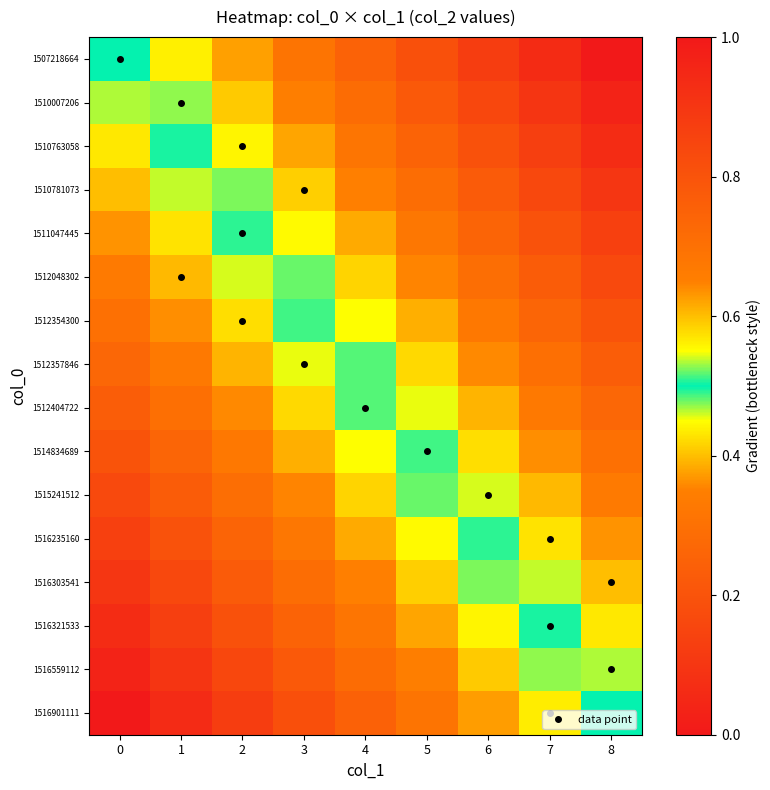

Reading left to right, transcribe all the data shown in this chart.

1507218664: 0=0.5	1=0.4	2=0.4	3=0.3	4=0.2	5=0.2	6=0.1	7=0.1	8=0.0
1510007206: 0=0.5	1=0.5	2=0.4	3=0.3	4=0.3	5=0.2	6=0.2	7=0.1	8=0.0
1510763058: 0=0.6	1=0.5	2=0.4	3=0.4	4=0.3	5=0.3	6=0.2	7=0.1	8=0.1
1510781073: 0=0.6	1=0.5	2=0.5	3=0.4	4=0.3	5=0.3	6=0.2	7=0.2	8=0.1
1511047445: 0=0.6	1=0.6	2=0.5	3=0.4	4=0.4	5=0.3	6=0.3	7=0.2	8=0.1
1512048302: 0=0.7	1=0.6	2=0.5	3=0.5	4=0.4	5=0.4	6=0.3	7=0.2	8=0.2
1512354300: 0=0.7	1=0.6	2=0.6	3=0.5	4=0.5	5=0.4	6=0.3	7=0.3	8=0.2
1512357846: 0=0.7	1=0.7	2=0.6	3=0.5	4=0.5	5=0.4	6=0.4	7=0.3	8=0.2
1512404722: 0=0.8	1=0.7	2=0.6	3=0.6	4=0.5	5=0.5	6=0.4	7=0.3	8=0.3
1514834689: 0=0.8	1=0.7	2=0.7	3=0.6	4=0.6	5=0.5	6=0.4	7=0.4	8=0.3
1515241512: 0=0.8	1=0.8	2=0.7	3=0.6	4=0.6	5=0.5	6=0.5	7=0.4	8=0.3
1516235160: 0=0.9	1=0.8	2=0.7	3=0.7	4=0.6	5=0.6	6=0.5	7=0.4	8=0.4
1516303541: 0=0.9	1=0.8	2=0.8	3=0.7	4=0.7	5=0.6	6=0.5	7=0.5	8=0.4
1516321533: 0=0.9	1=0.9	2=0.8	3=0.7	4=0.7	5=0.6	6=0.6	7=0.5	8=0.4
1516559112: 0=1.0	1=0.9	2=0.8	3=0.8	4=0.7	5=0.7	6=0.6	7=0.5	8=0.5
1516901111: 0=1.0	1=0.9	2=0.9	3=0.8	4=0.8	5=0.7	6=0.6	7=0.6	8=0.5